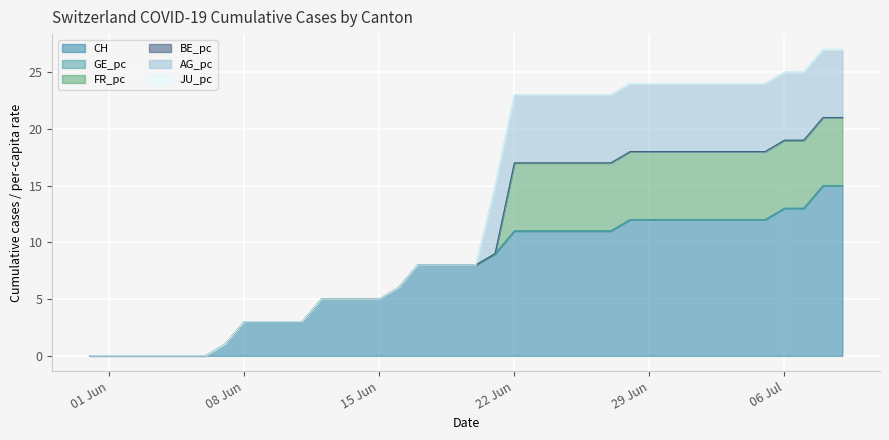

What is the sum of all CH values?

298